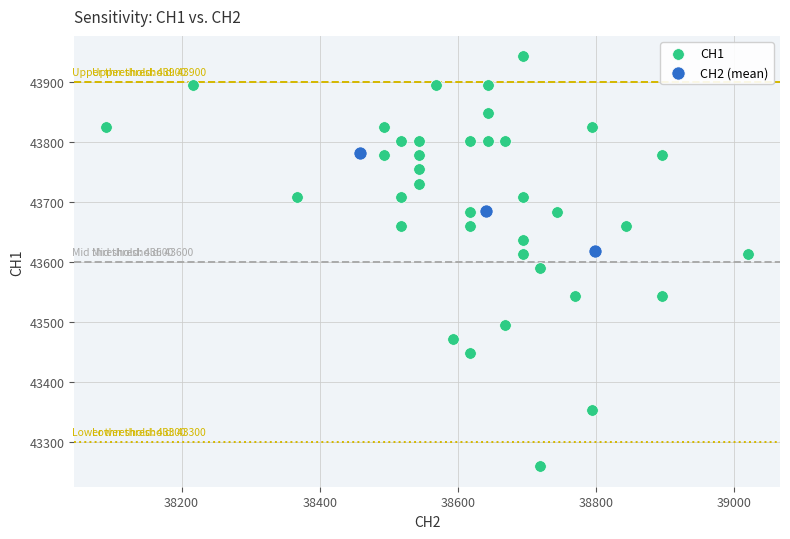

Which series has the widest spread of Y values?

CH1